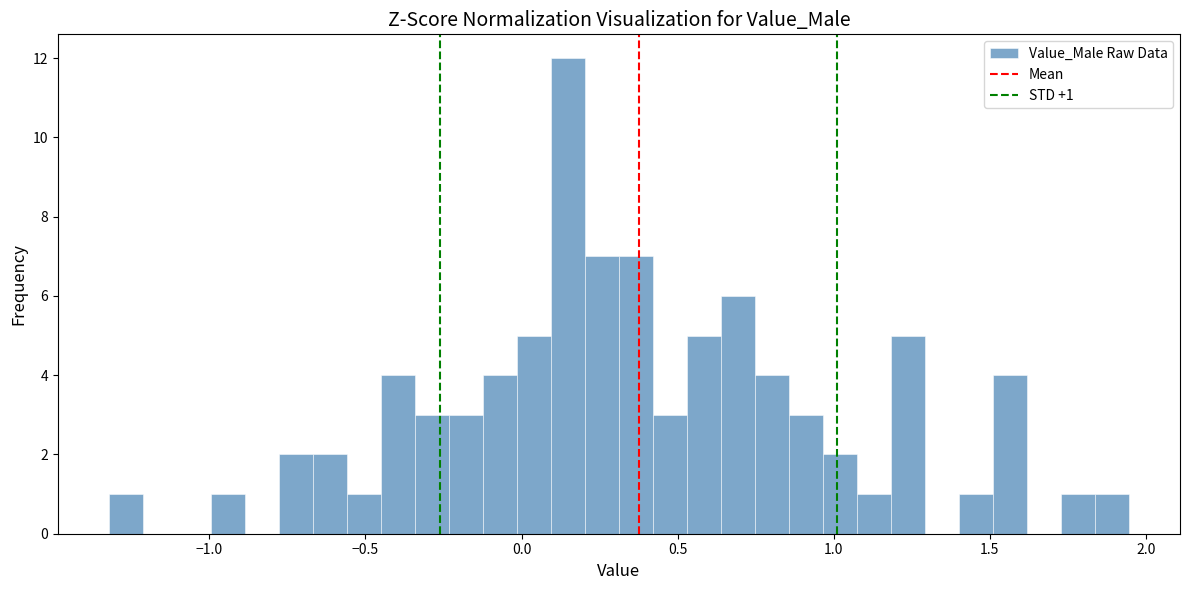

Around what value on the x-axis is the tallest bar? Give the approximate position of its centre, as read against the axis.

0.15